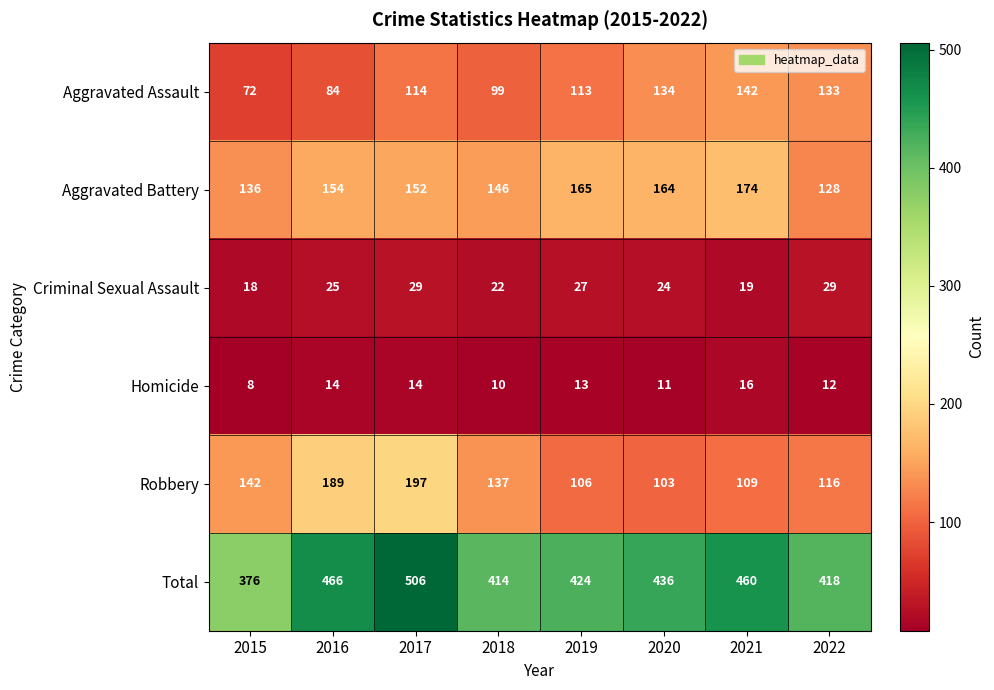

True or false: Aggravated Battery has a value of 164 at 2020.

True